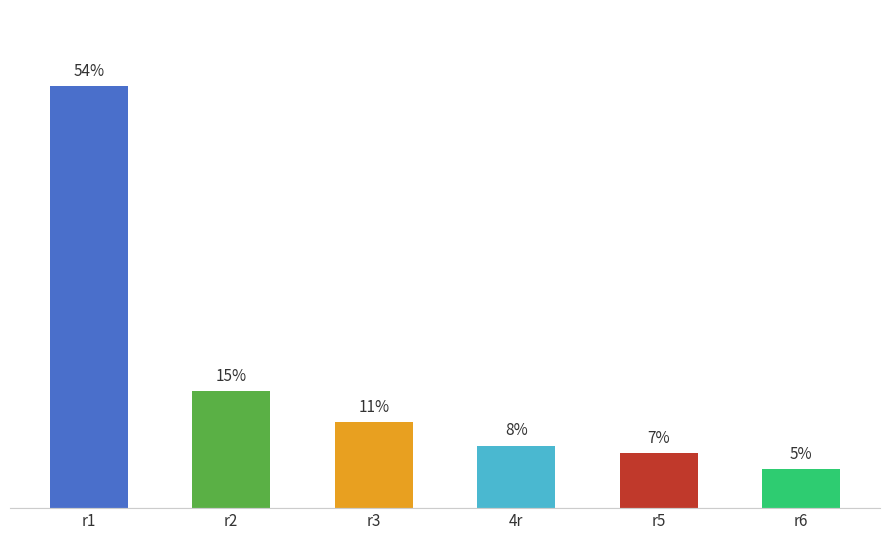

What is the label of the 1st bar from the right?

r6